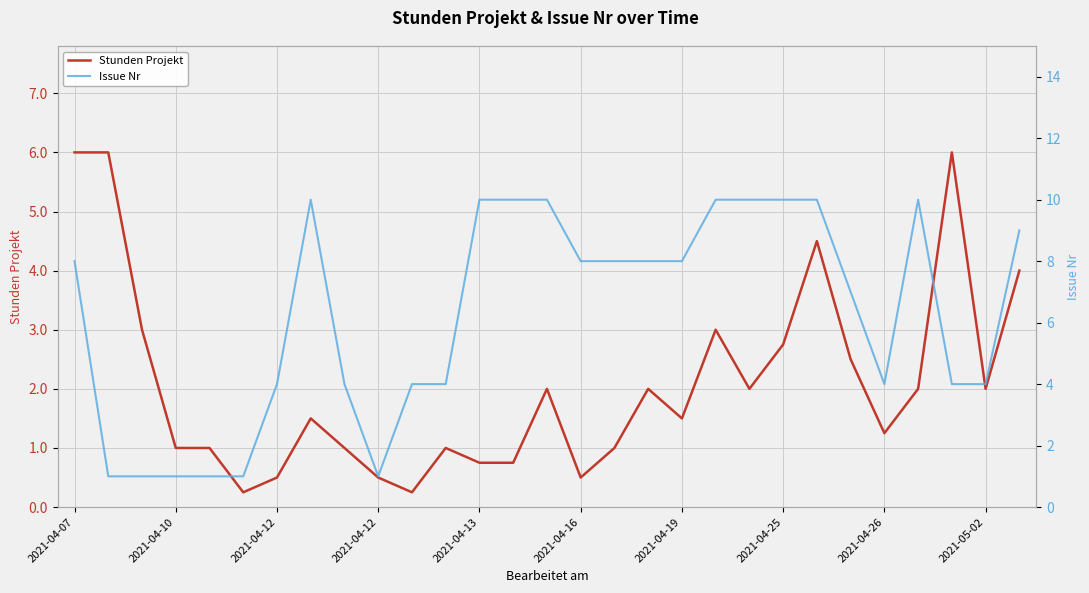

In Stunden Projekt, how many points are higher than both neighbors (excluding endpoints)?

7